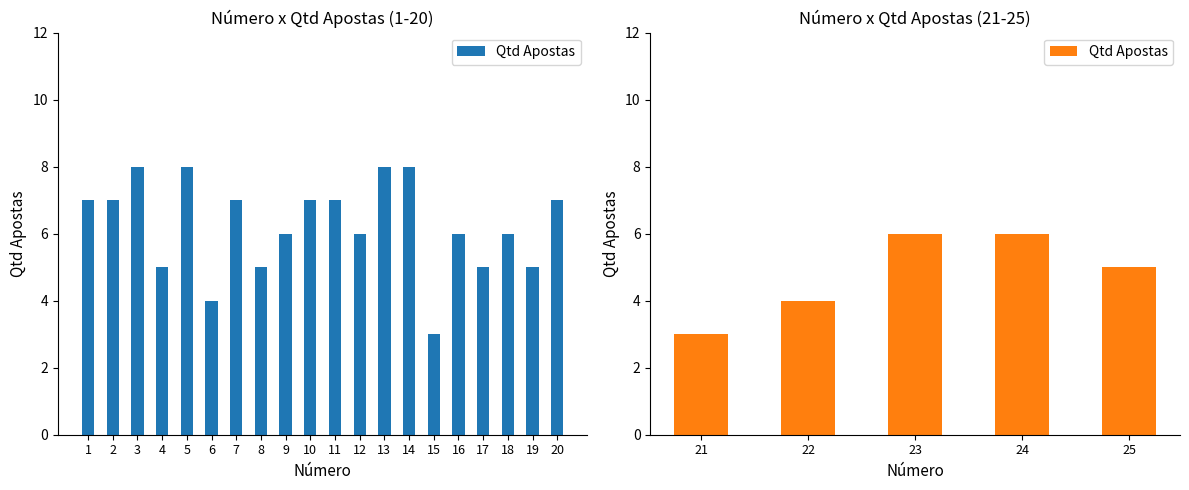

Are the bars grouped side by side (vs. stacked)?

No